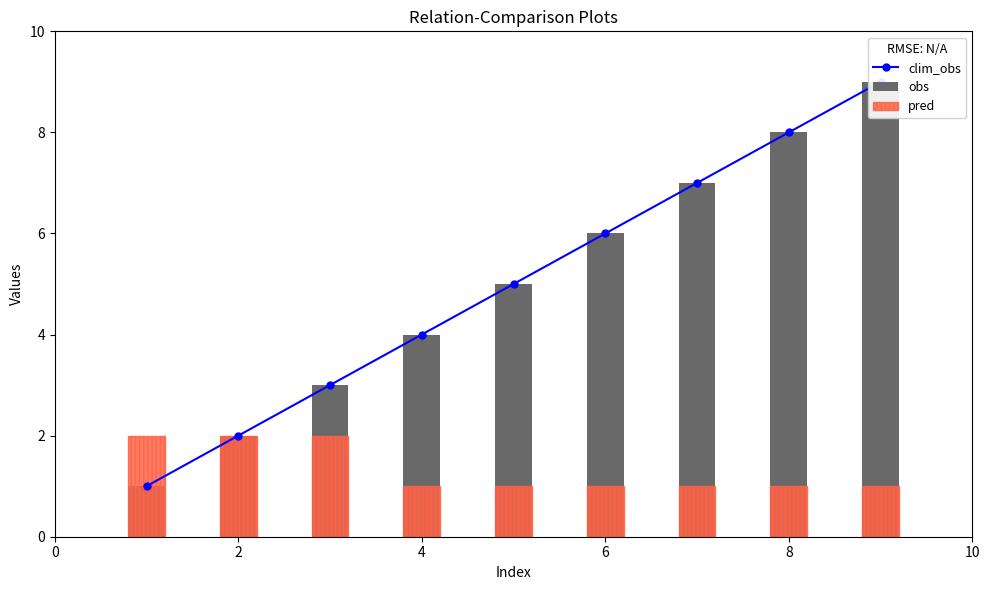

How many clim_obs values are between 3 and 7?

5